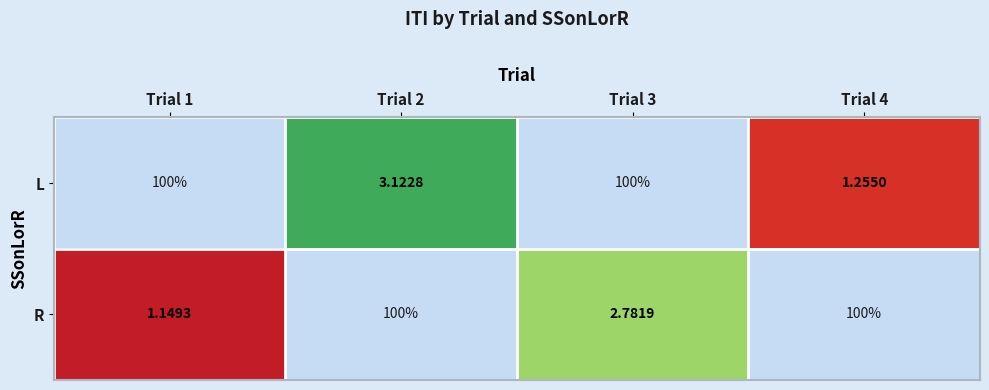

At which label does R reach its peak?

Trial 3